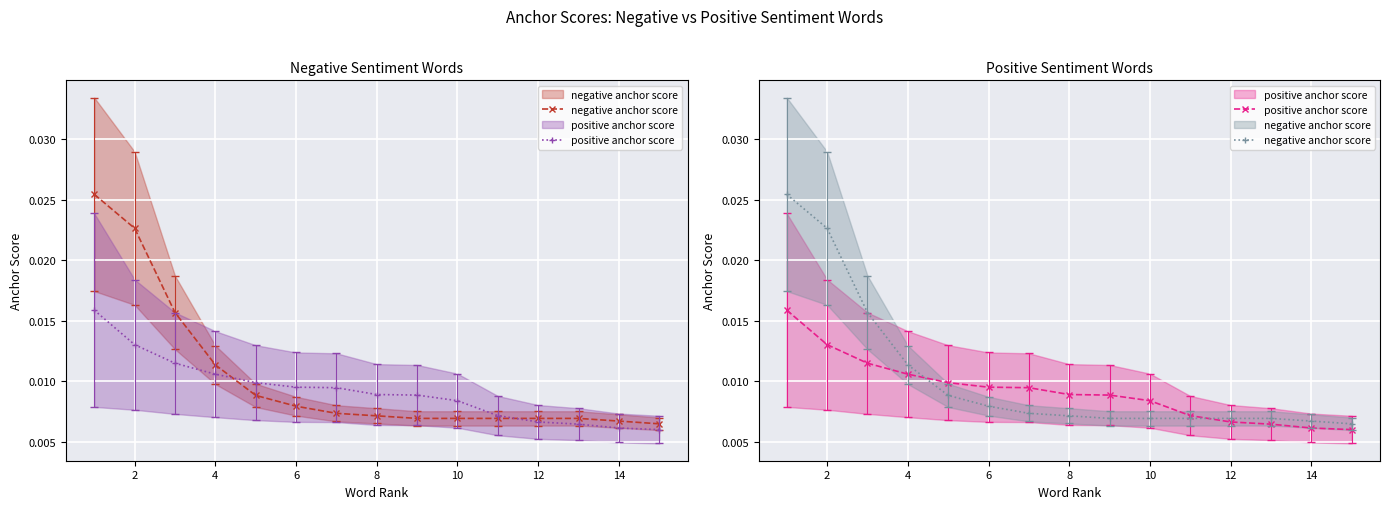

Is it true that positive anchor score equals 0.0 at 10?

False